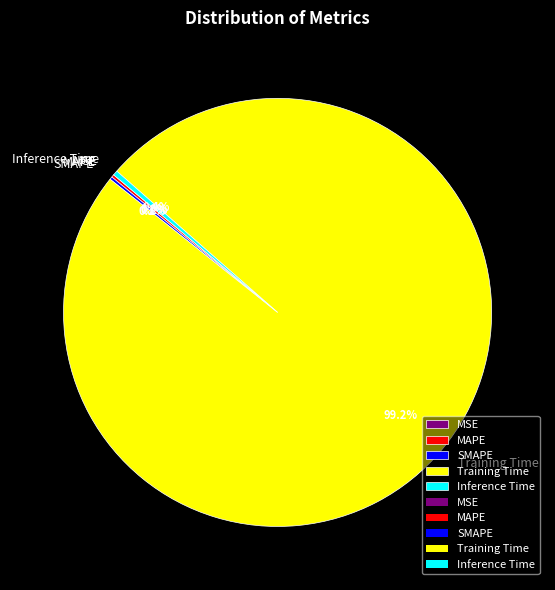

What is the largest slice in the pie chart?

Training Time